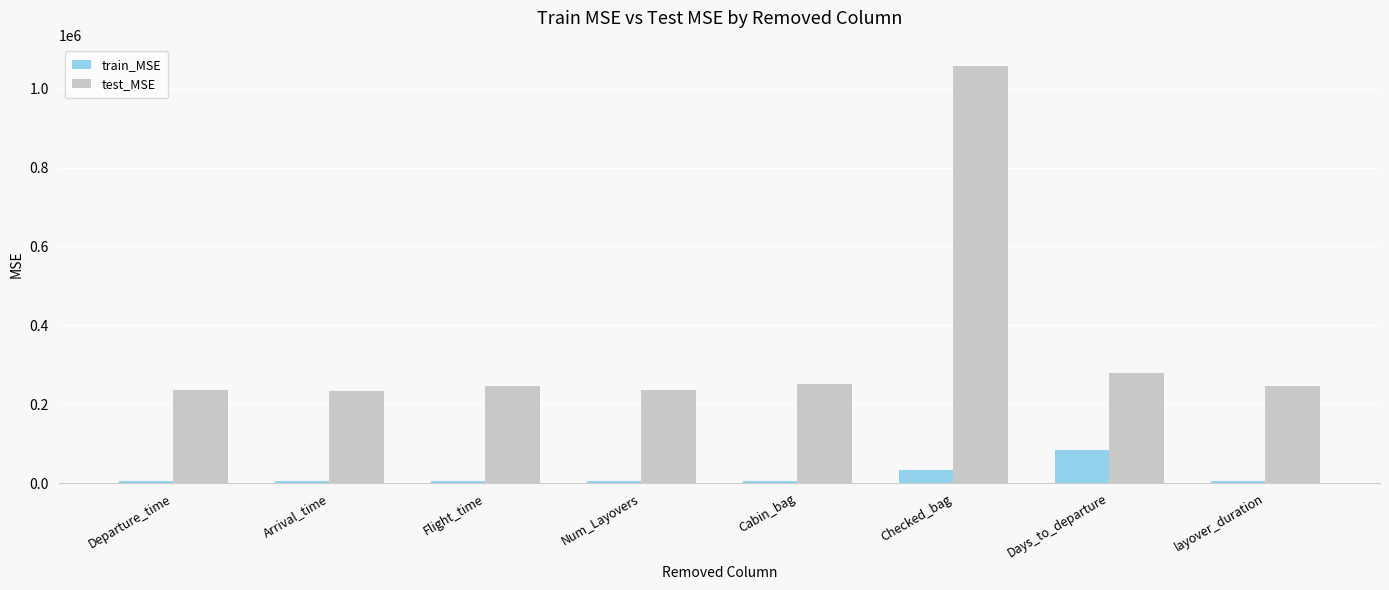

What is the approximate value of test_MSE at Num_Layovers?

235387.8